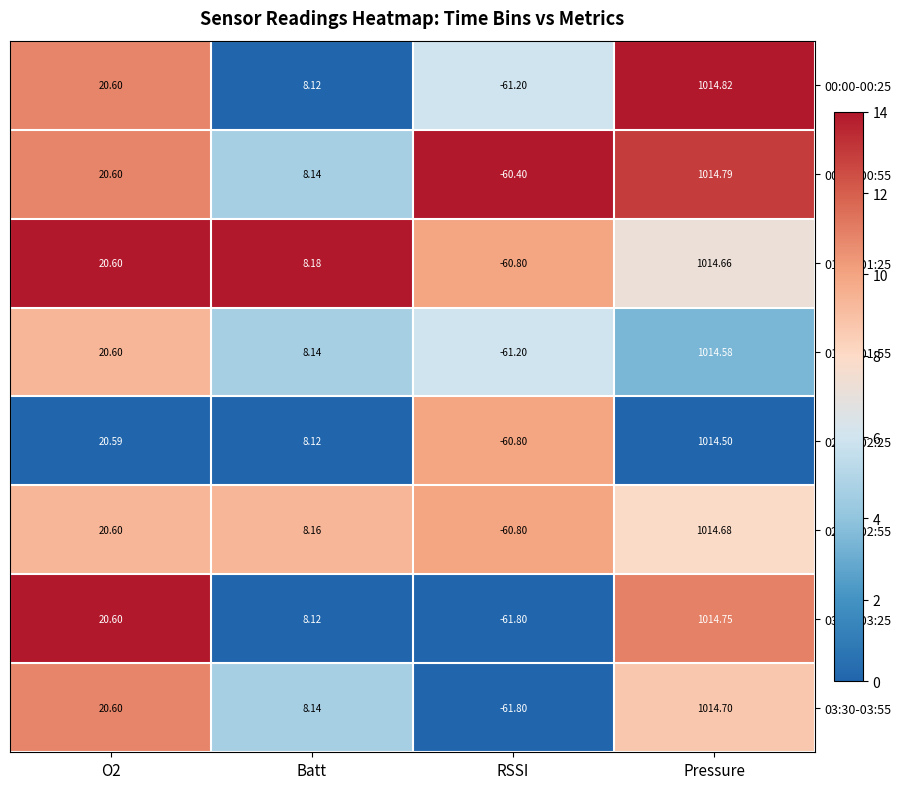

At which label does 01:30-01:55 reach its peak?

Pressure